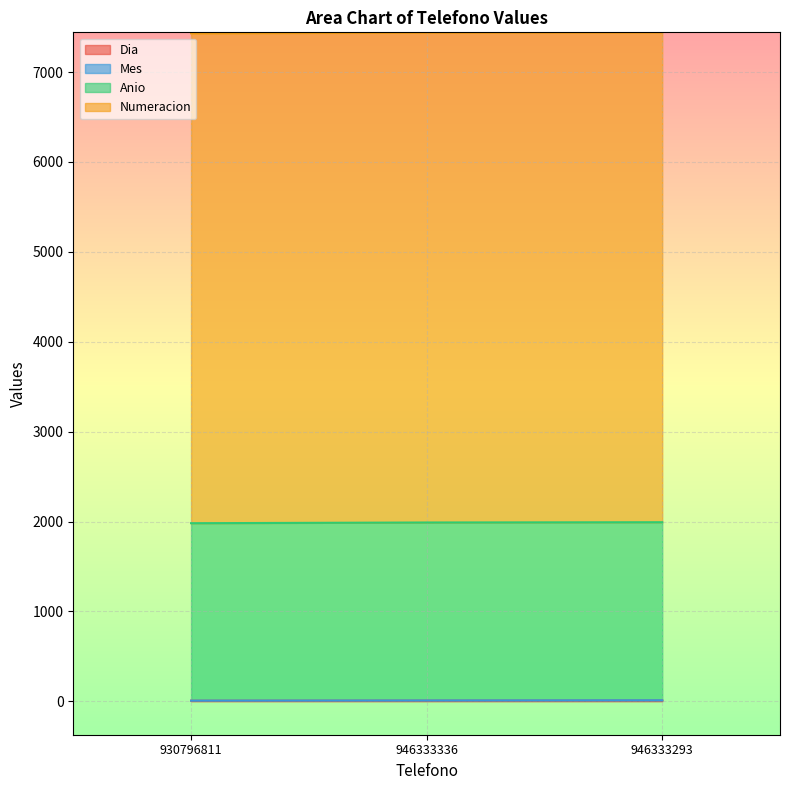

What is the label of the 3rd point from the left?

946333293